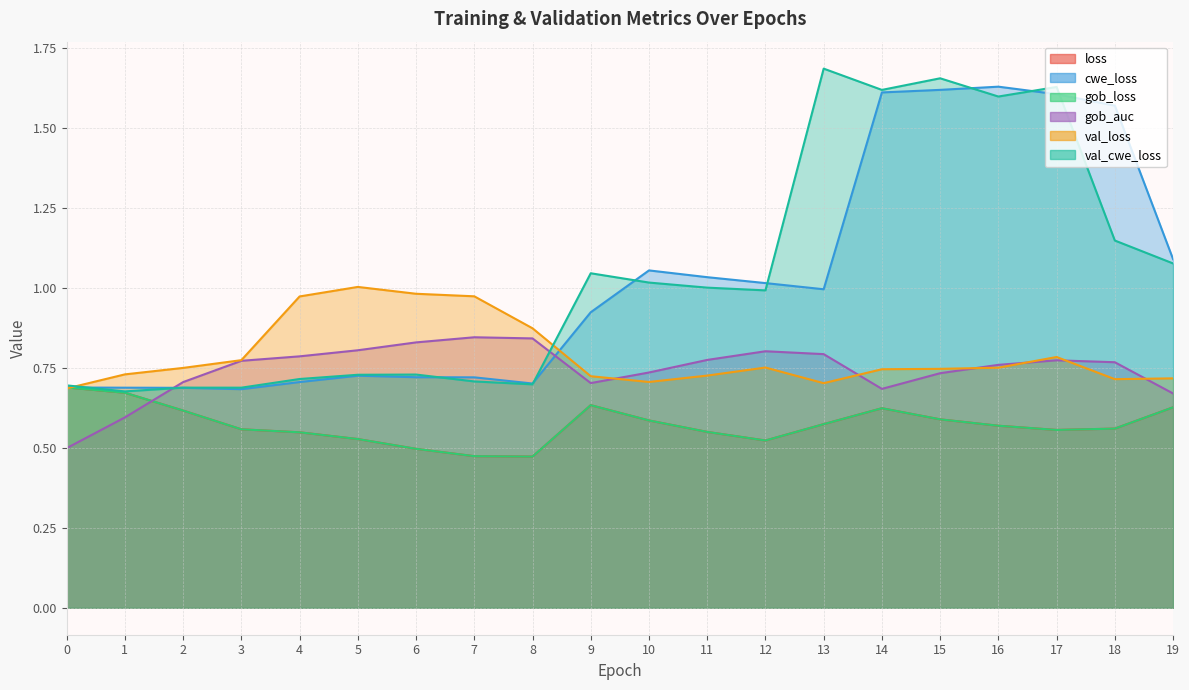

The loss series shows 0.6 at 9. True or false?

True